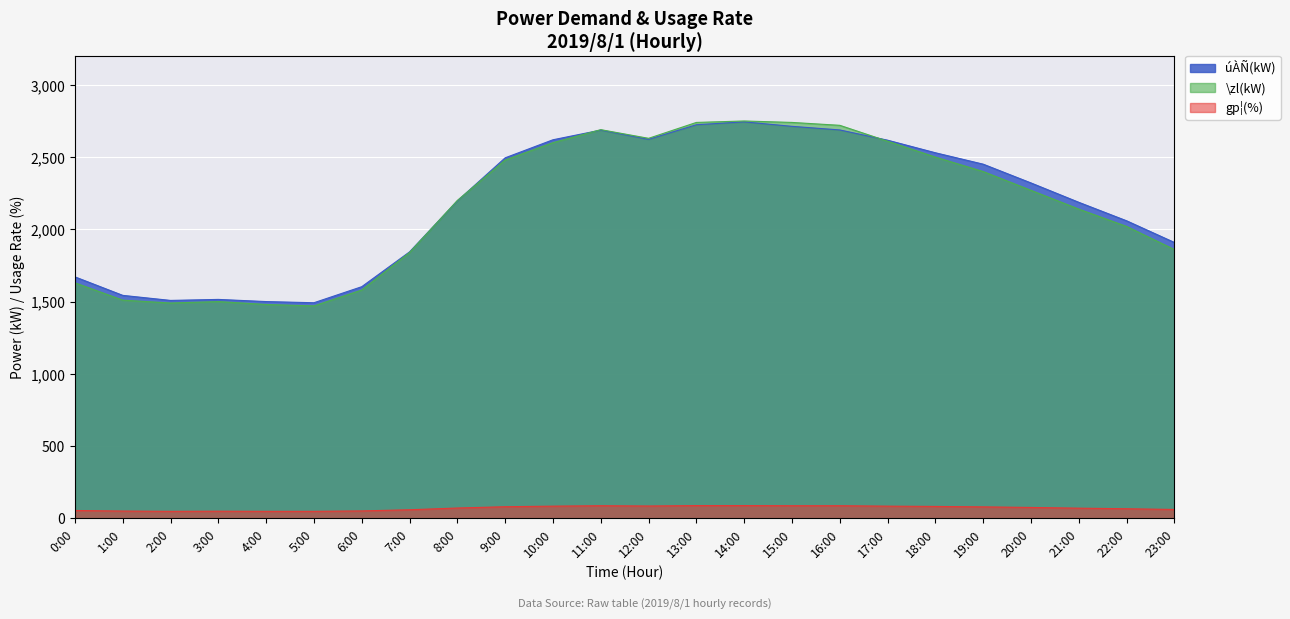

How many values in the gp¦(%) series exceed 75?

11